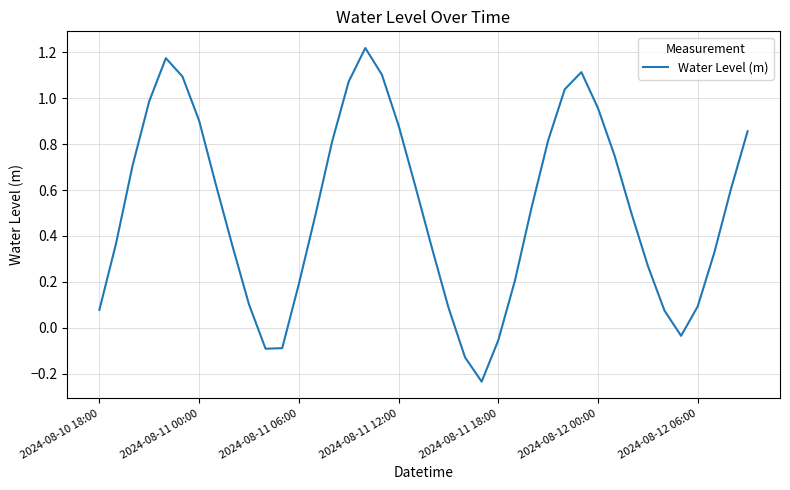

What is the difference between the maximum and minimum values?

1.5